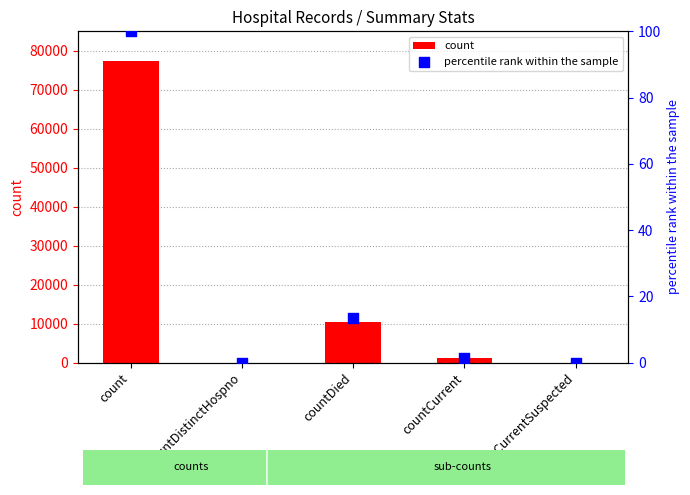

Which series has the widest spread of Y values?

count